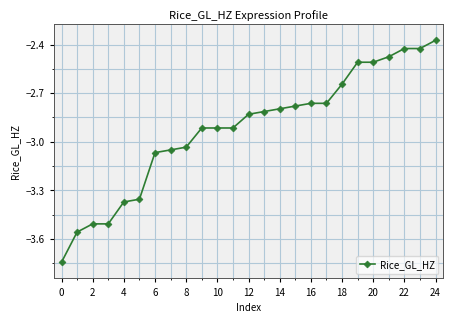

How many data points does each series have?

25